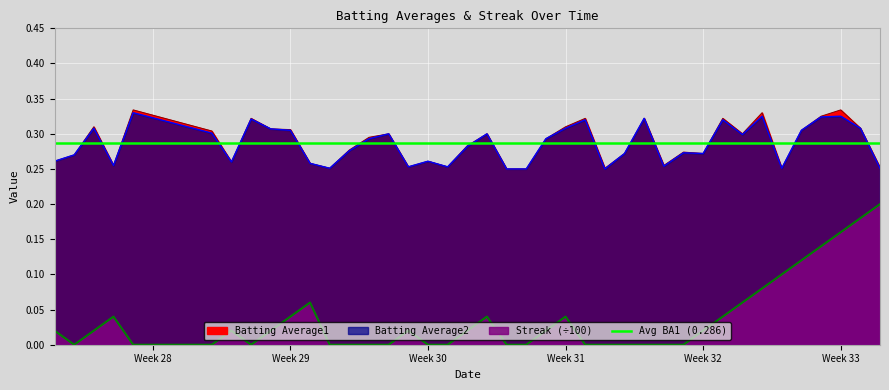

Reading left to right, list all the values displayed in this chart.

Batting Average1: 0.3	0.3	0.3	0.3	0.3	0.3	0.3	0.3	0.3	0.3	0.3	0.3	0.3	0.3	0.3	0.3	0.3	0.3	0.3	0.3	0.2	0.2	0.3	0.3	0.3	0.3	0.3	0.3	0.3	0.3	0.3	0.3	0.3	0.3	0.3	0.3	0.3	0.3	0.3	0.3
Batting Average2: 0.3	0.3	0.3	0.3	0.3	0.3	0.3	0.3	0.3	0.3	0.3	0.3	0.3	0.3	0.3	0.3	0.3	0.3	0.3	0.3	0.2	0.2	0.3	0.3	0.3	0.2	0.3	0.3	0.3	0.3	0.3	0.3	0.3	0.3	0.3	0.3	0.3	0.3	0.3	0.3
Streak: 0.0	0.0	0.0	0.0	0.0	0.0	0.0	0.0	0.0	0.0	0.1	0.0	0.0	0.0	0.0	0.0	0.0	0.0	0.0	0.0	0.0	0.0	0.0	0.0	0.0	0.0	0.0	0.0	0.0	0.0	0.0	0.0	0.1	0.1	0.1	0.1	0.1	0.2	0.2	0.2